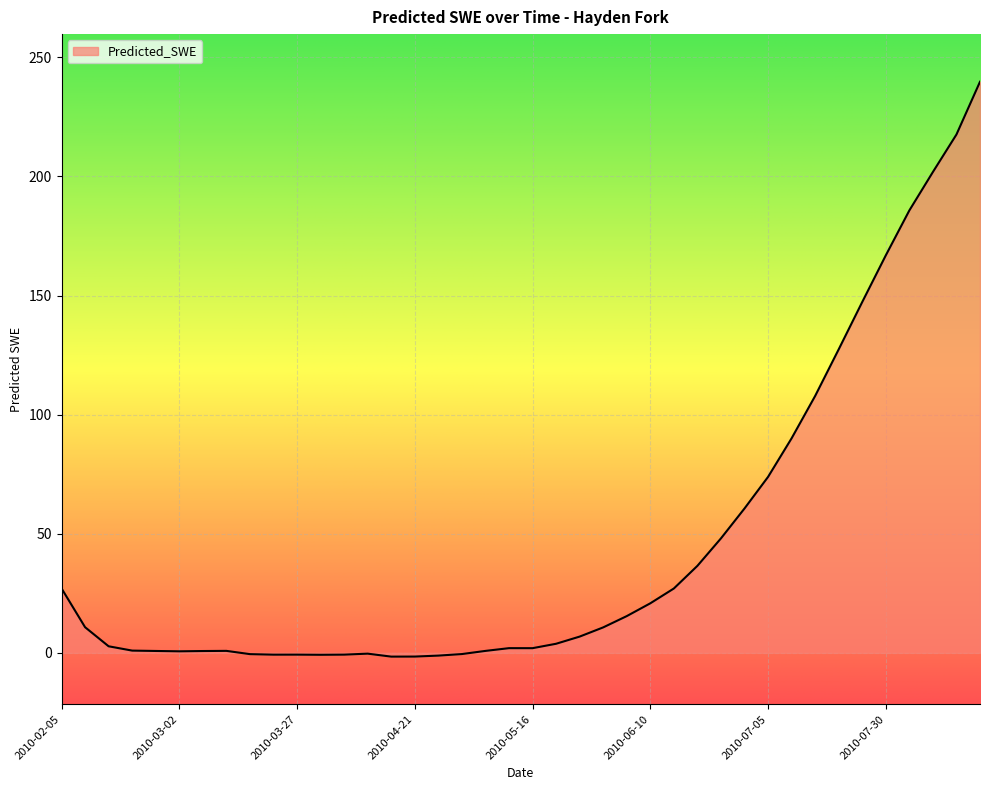

What is the maximum value shown in the chart?

239.8